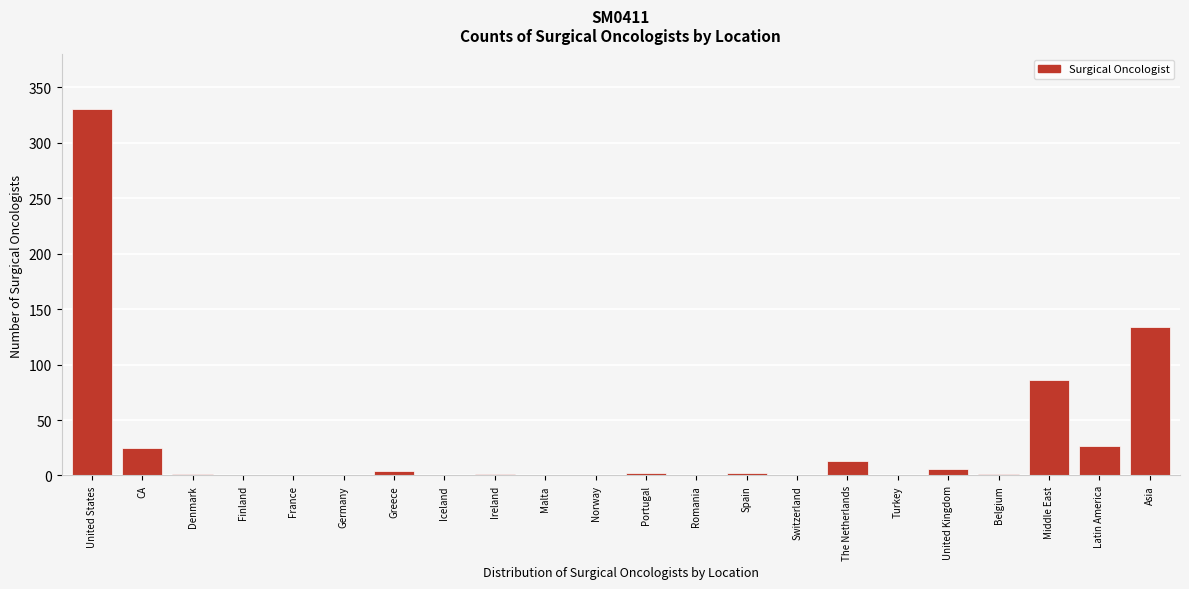

Between Denmark and United States, which is larger?

United States